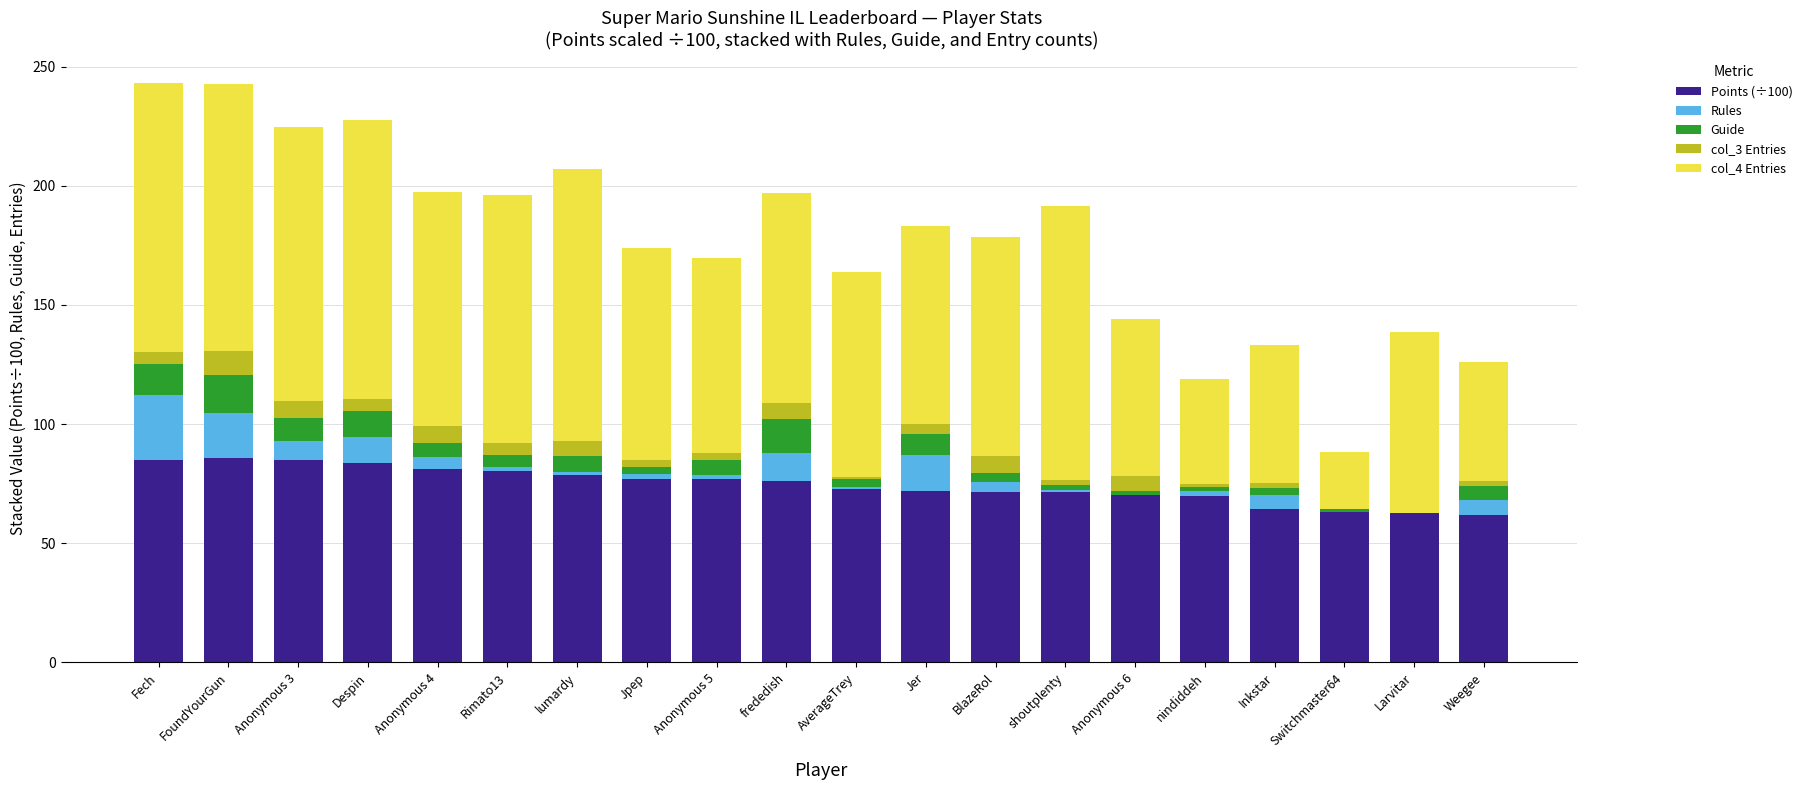

What is the maximum value for Points (÷100)?

85.7